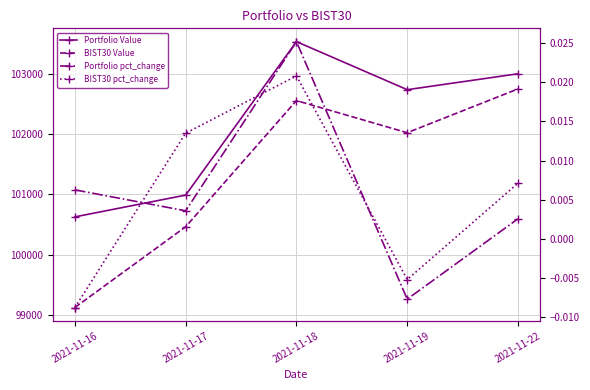

List the labels in order of BIST30 pct_change value, smallest first.

2021-11-16, 2021-11-19, 2021-11-22, 2021-11-17, 2021-11-18